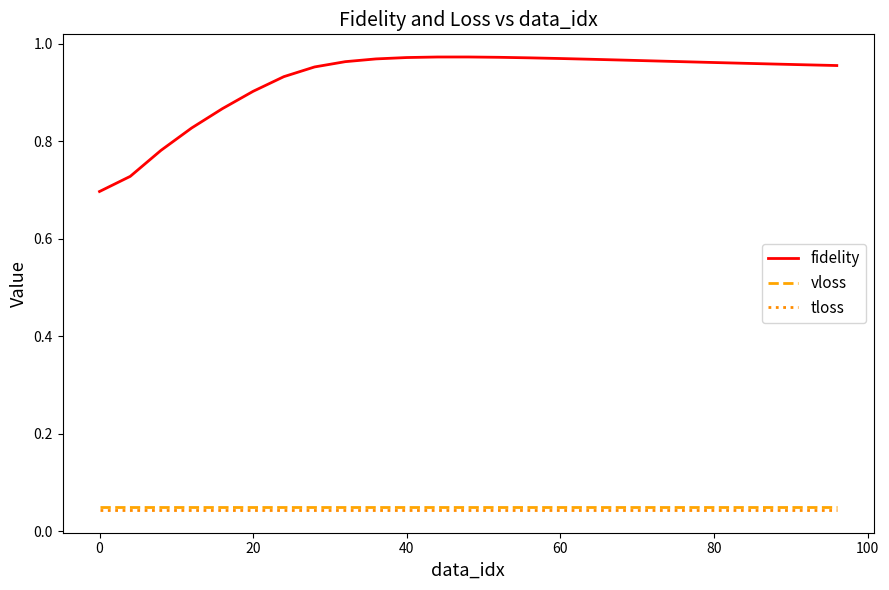

True or false: tloss and fidelity cross at least once.

False